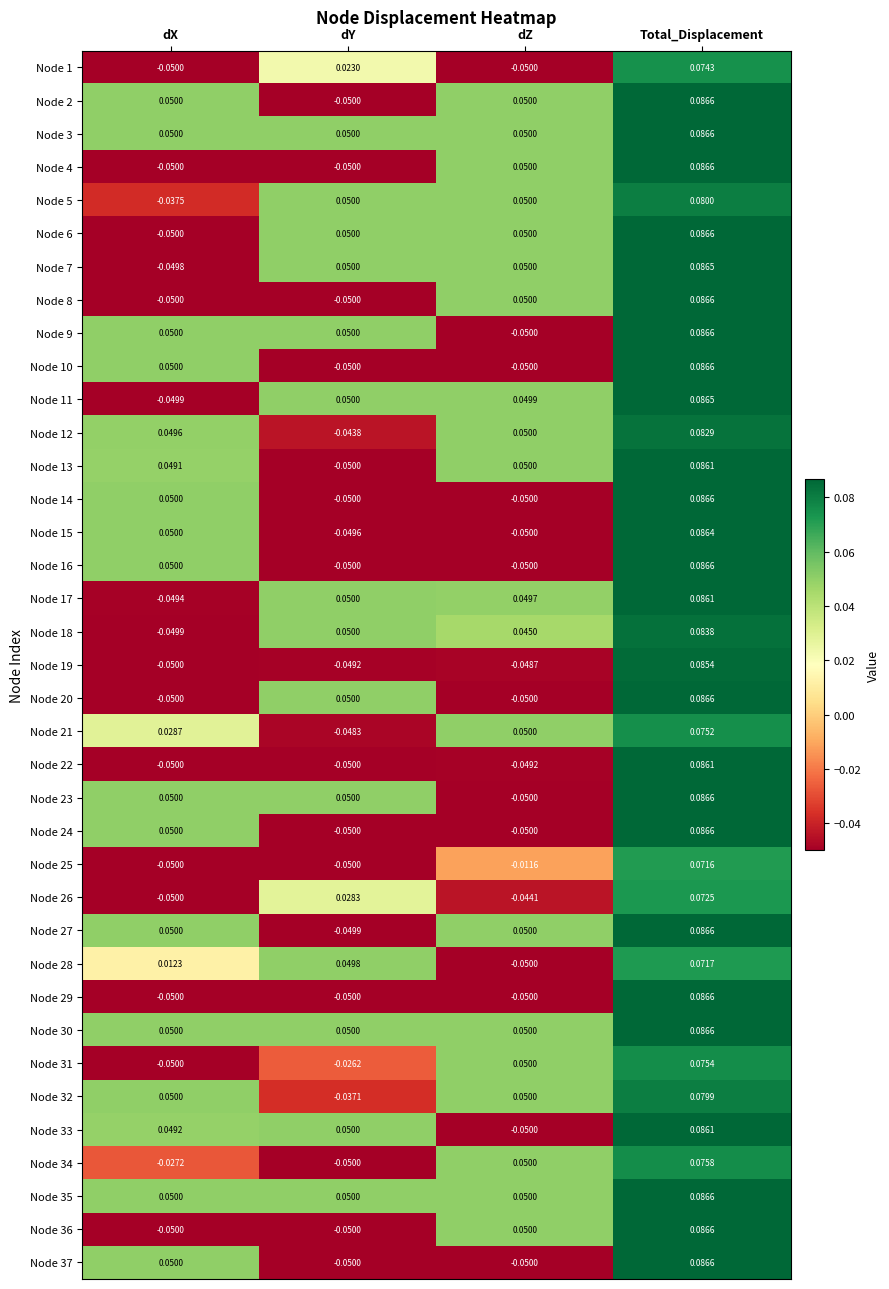

Which category has the highest value in the Node 2 series?

Total_Displacement